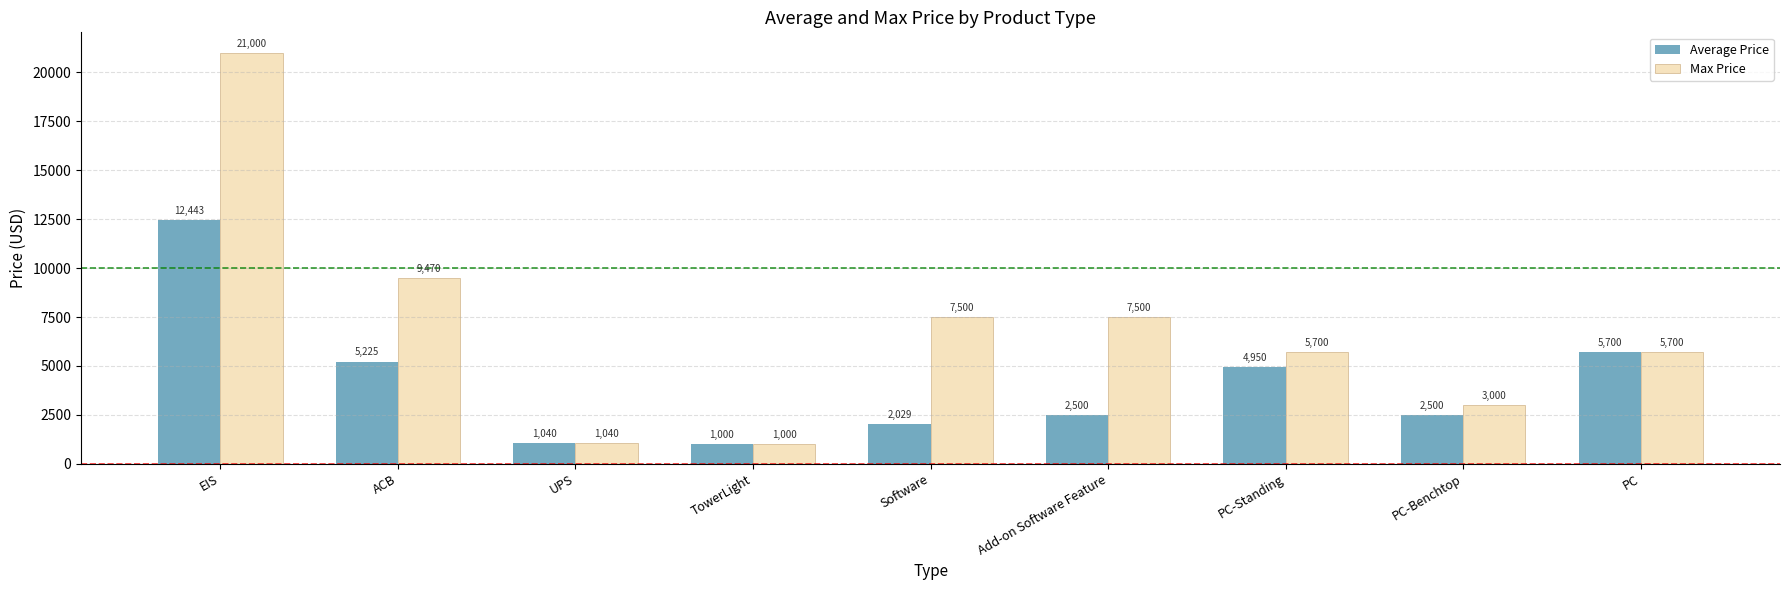

What is the approximate value of Average Price at PC-Standing?

4950.0